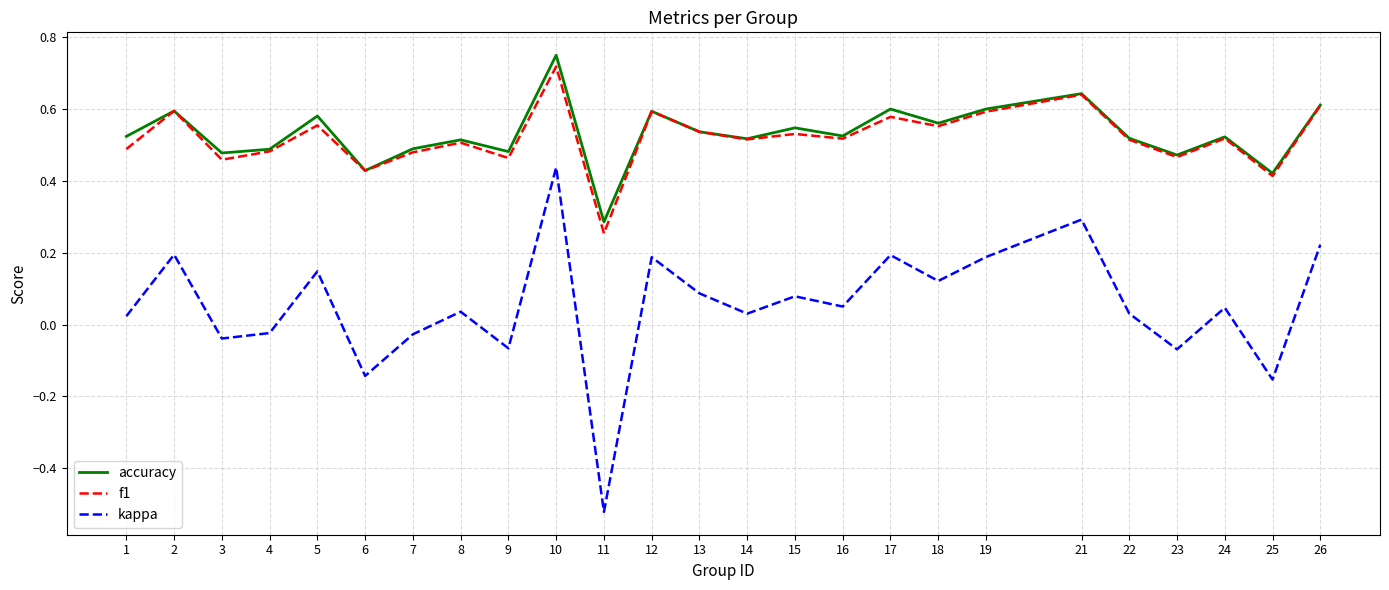

Which series has the widest spread of values?

kappa